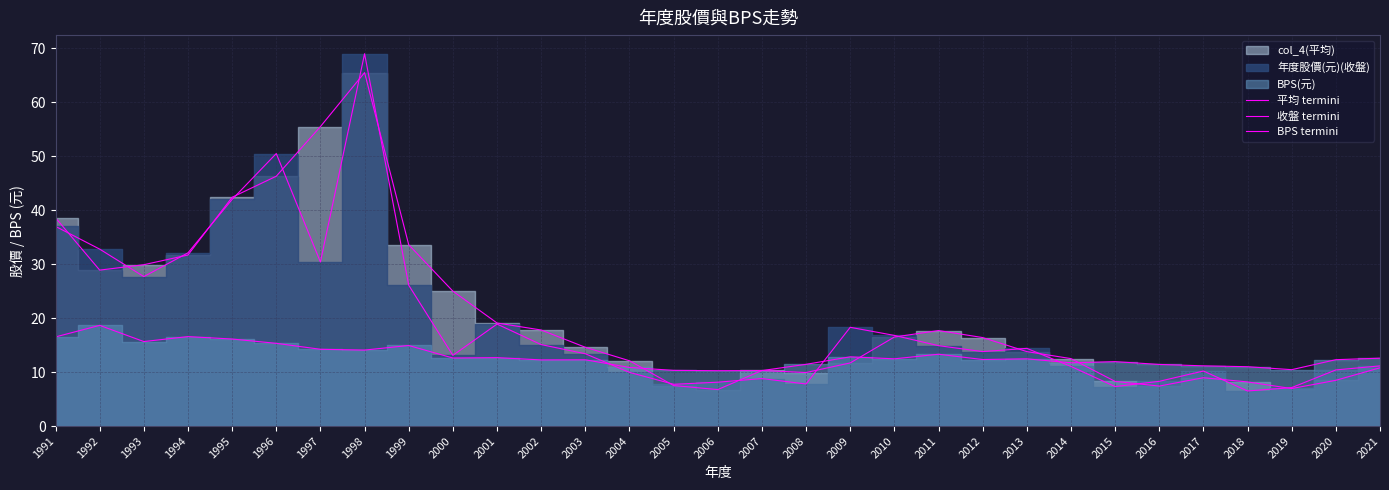

What is the difference between the highest and lowest values at 2013?

1.9